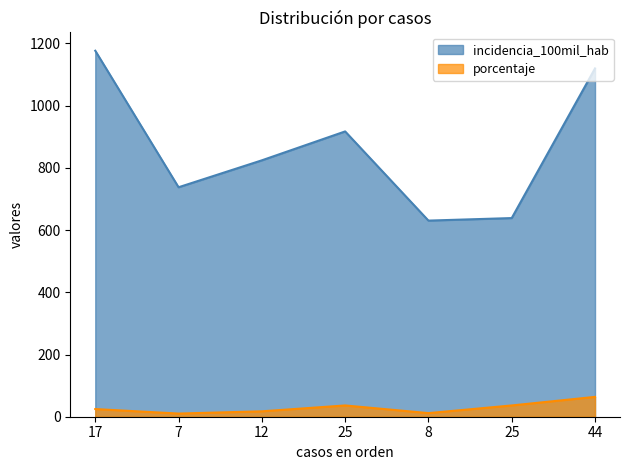

Between 7 and 25, which series saw the biggest shift?

incidencia_100mil_hab